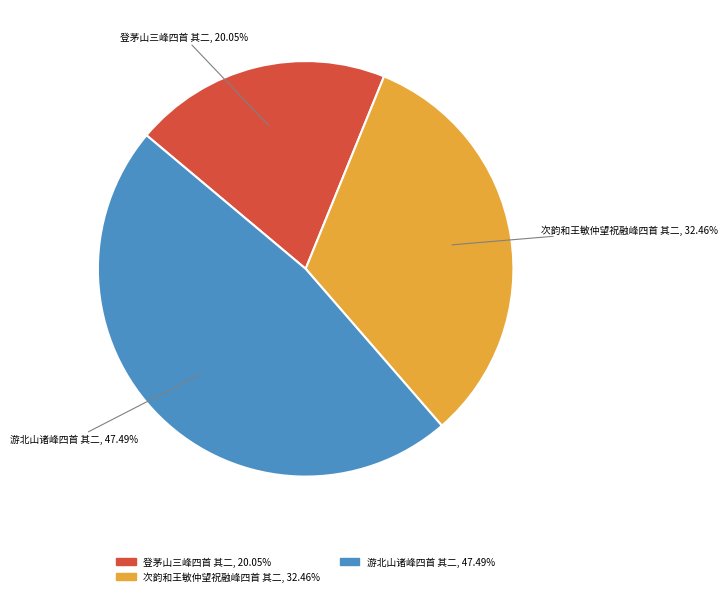

Combined, what portion of the pie is 游北山诸峰四首 其二 and 次韵和王敏仲望祝融峰四首 其二?

80.0%